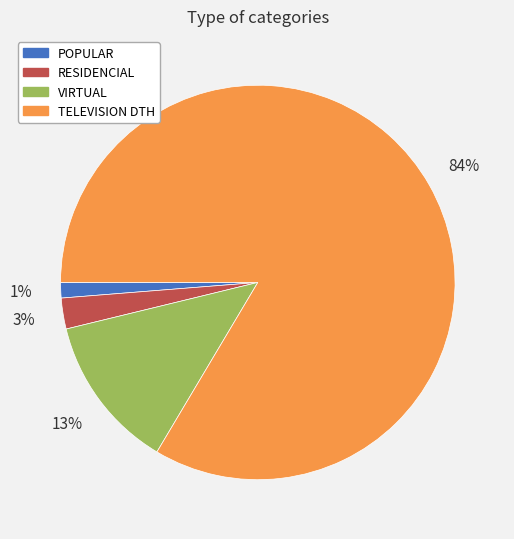

Is the sum of TELEVISION DTH and POPULAR greater than half?

Yes